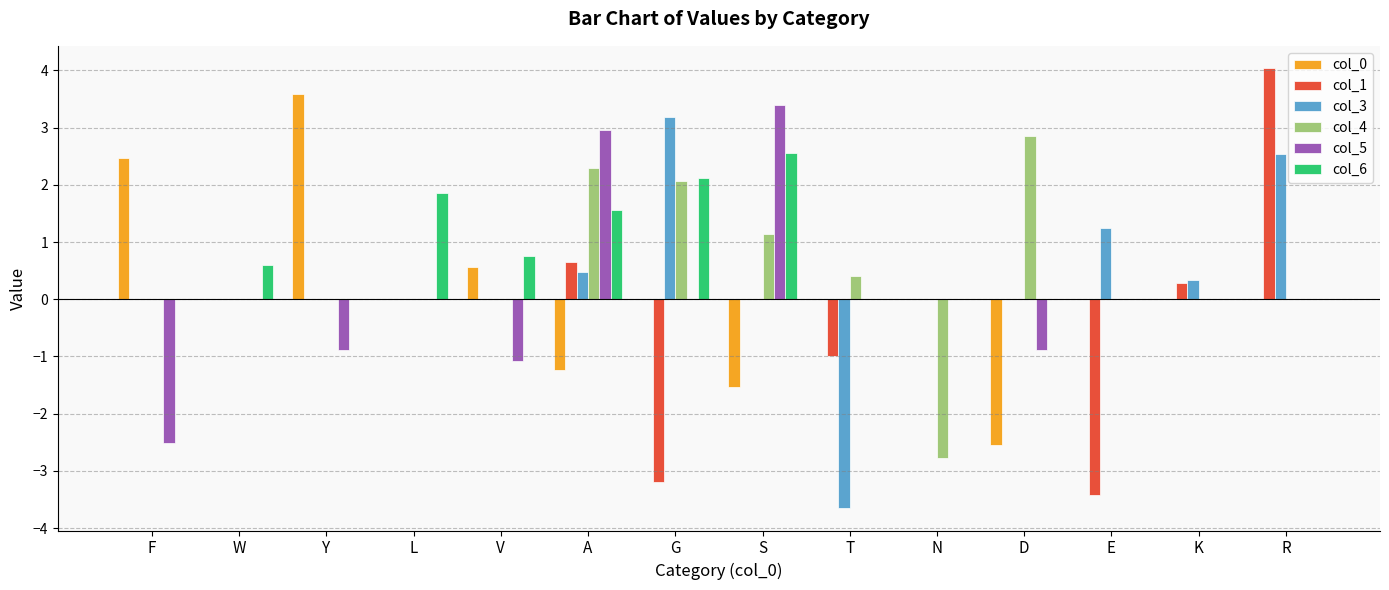

The value of col_3 at R is 2.5. True or false?

True